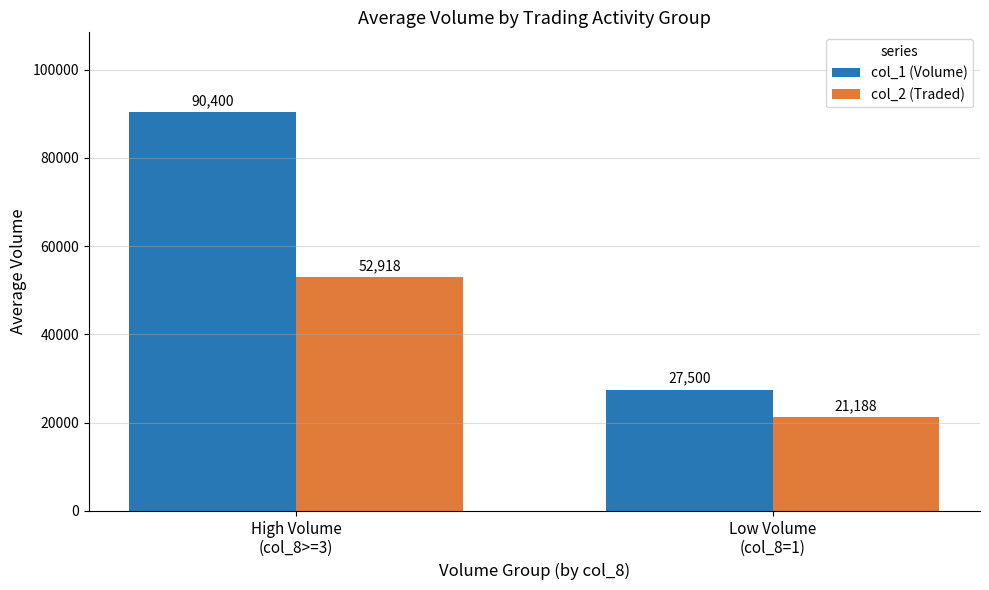

What position from the left is High Volume
(col_8>=3)?

1